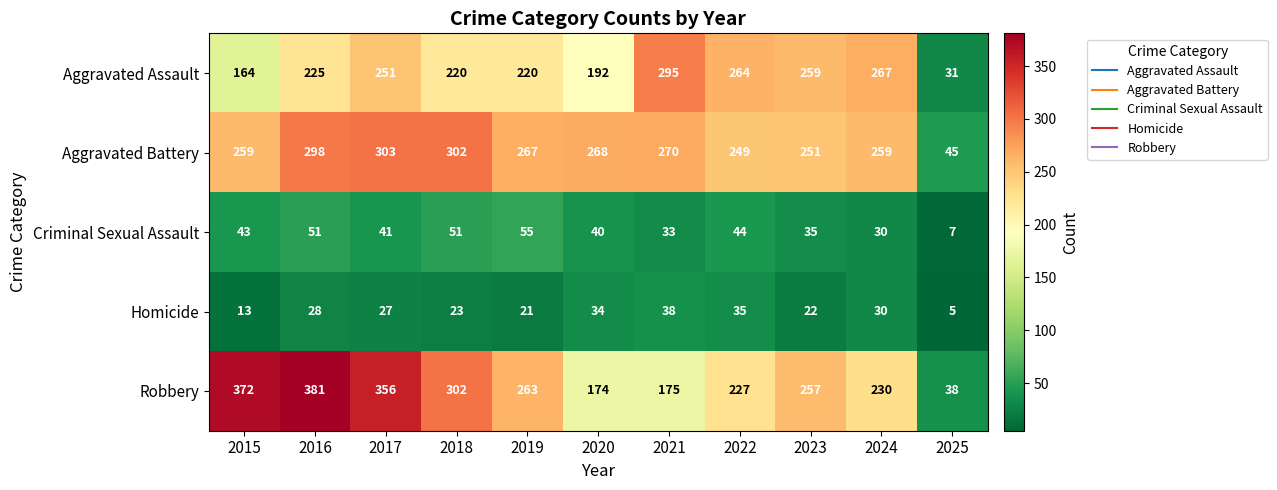

What is the spread (max minus min) of values at 2016?

353